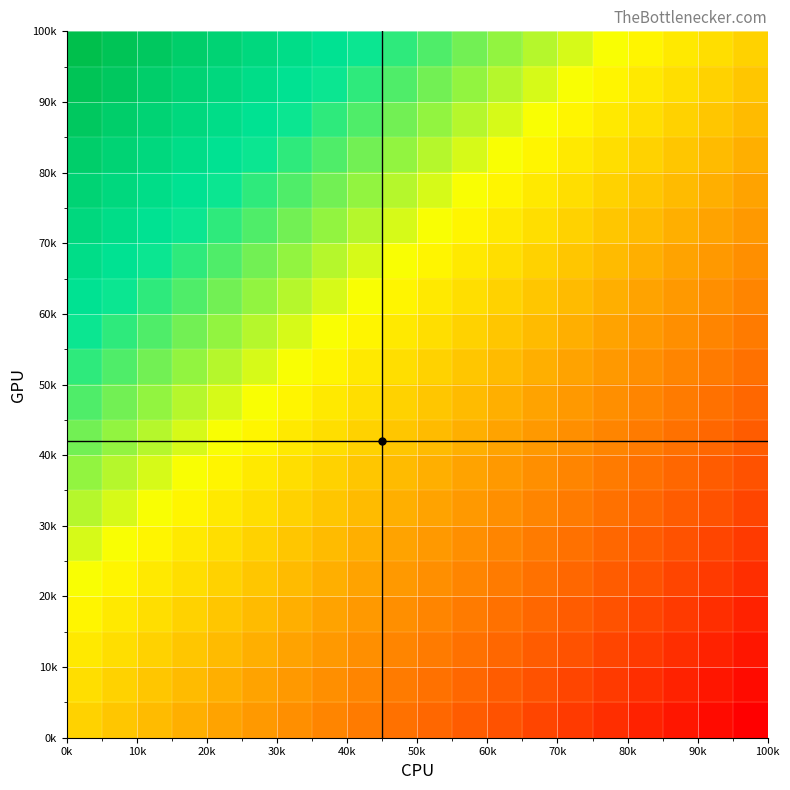

How many series are shown in this chart?

20